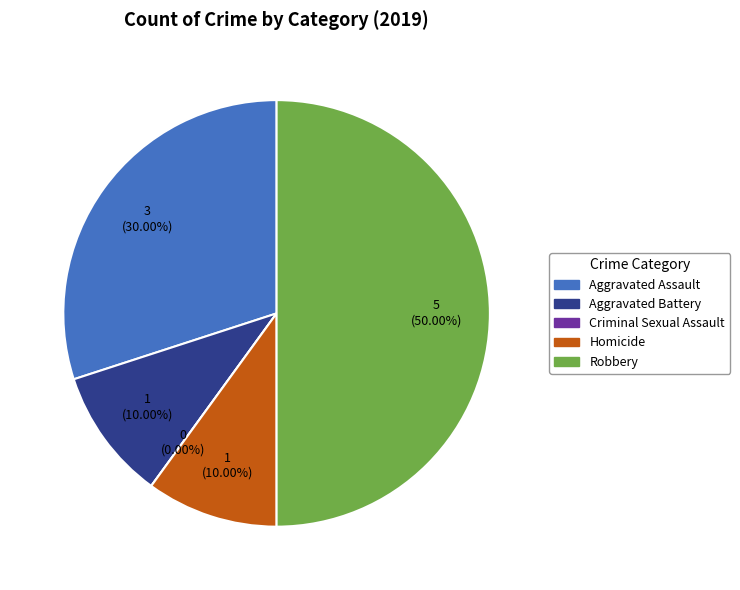

What is the largest slice in the pie chart?

Robbery